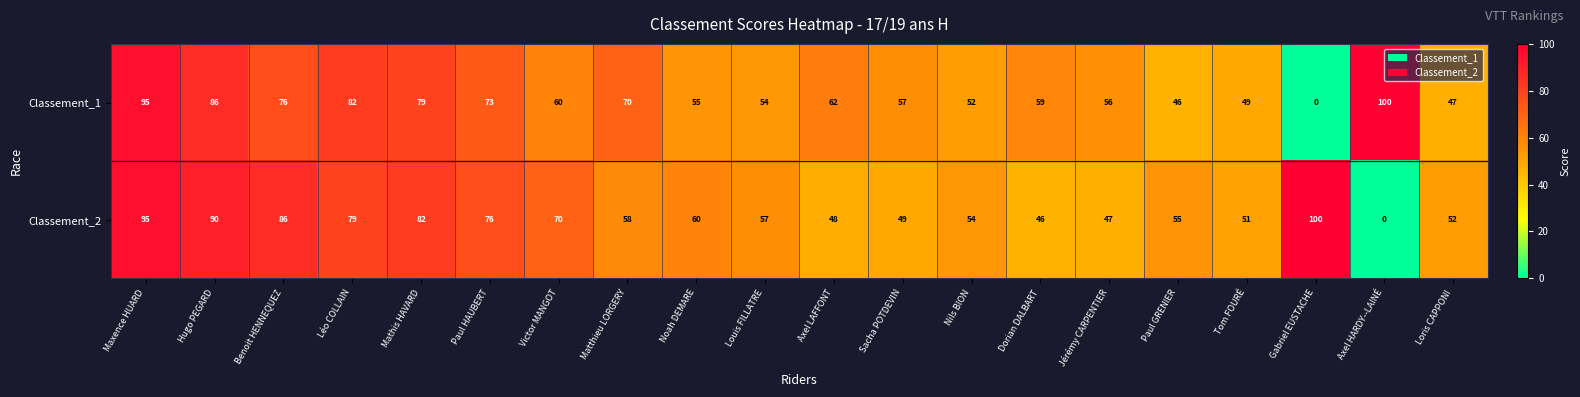

The value of Classement_1 at Hugo PEGARD is 117. True or false?

False